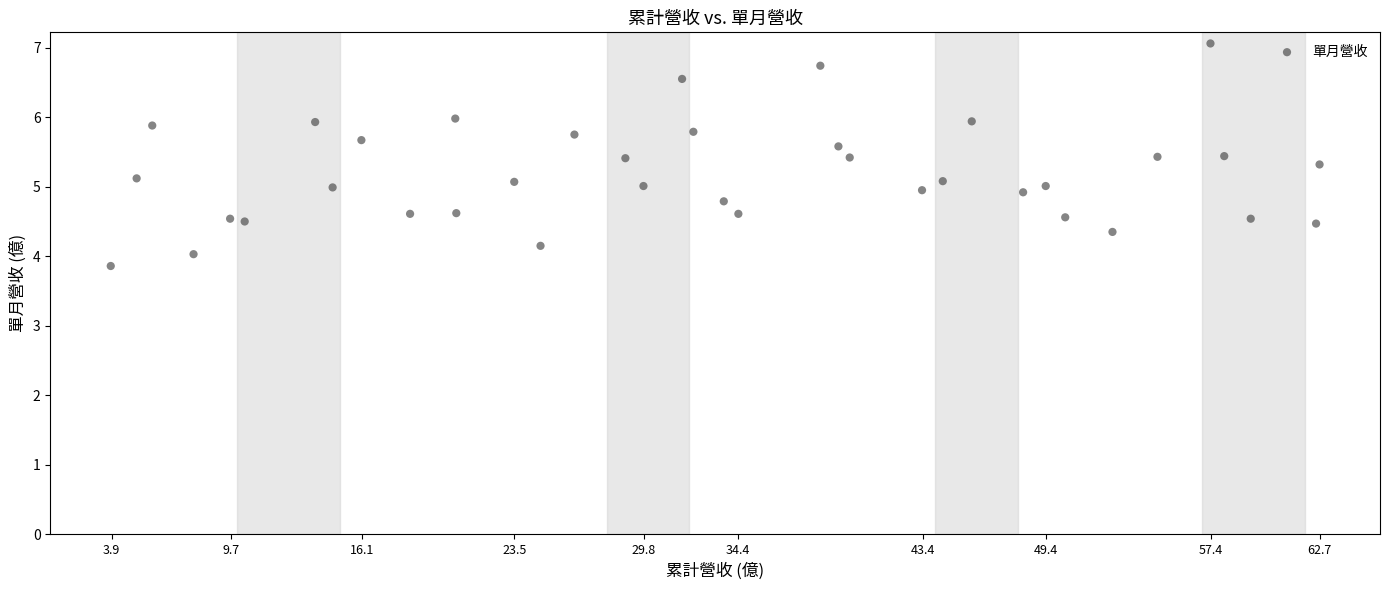

What is the range of X values (max minus min)?

58.8